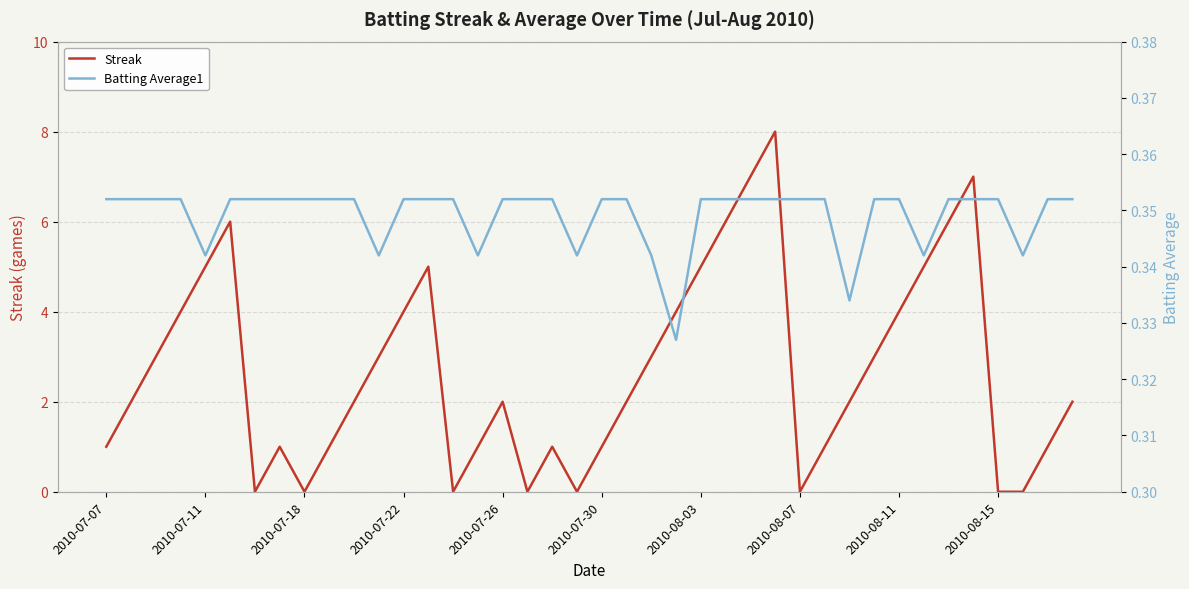

What position from the right is 29?

11